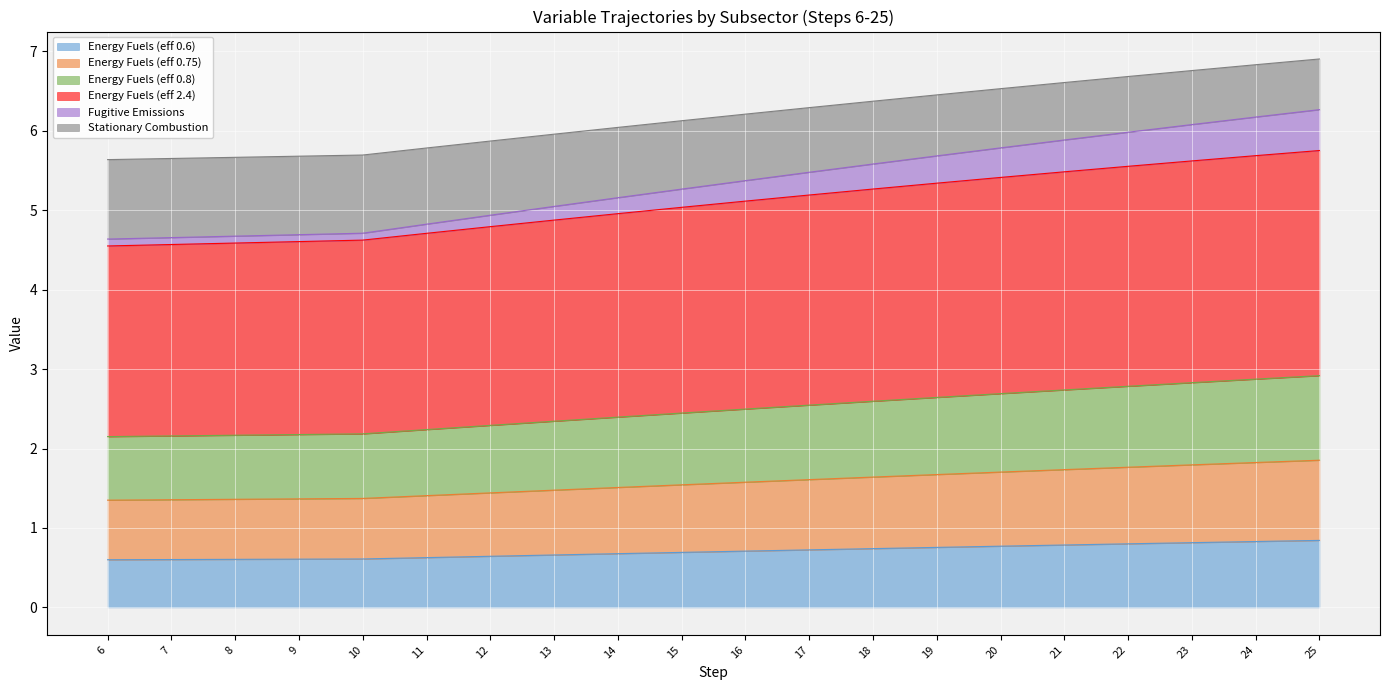

The Energy Fuels (eff 0.6) series shows 0.7 at 18. True or false?

True